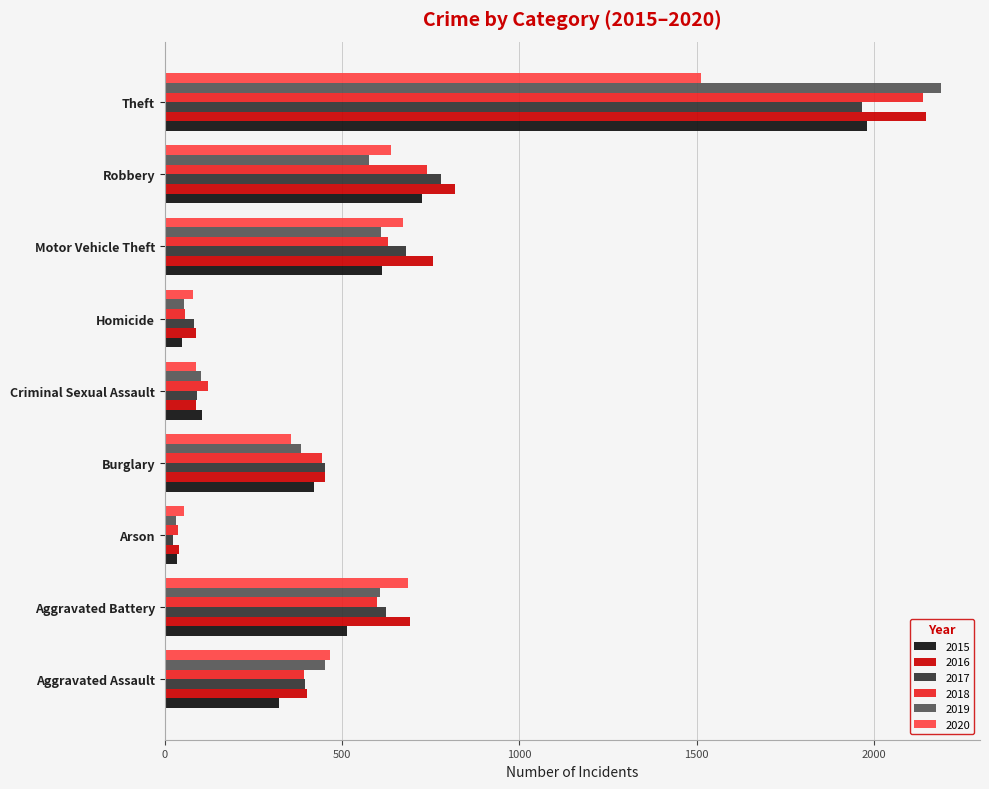

What is the total value across all series at Homicide?

409